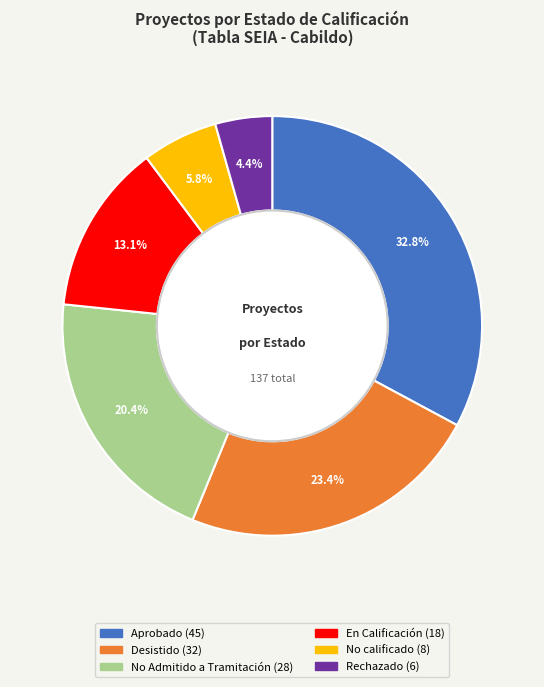

Does any single category account for the majority?

No